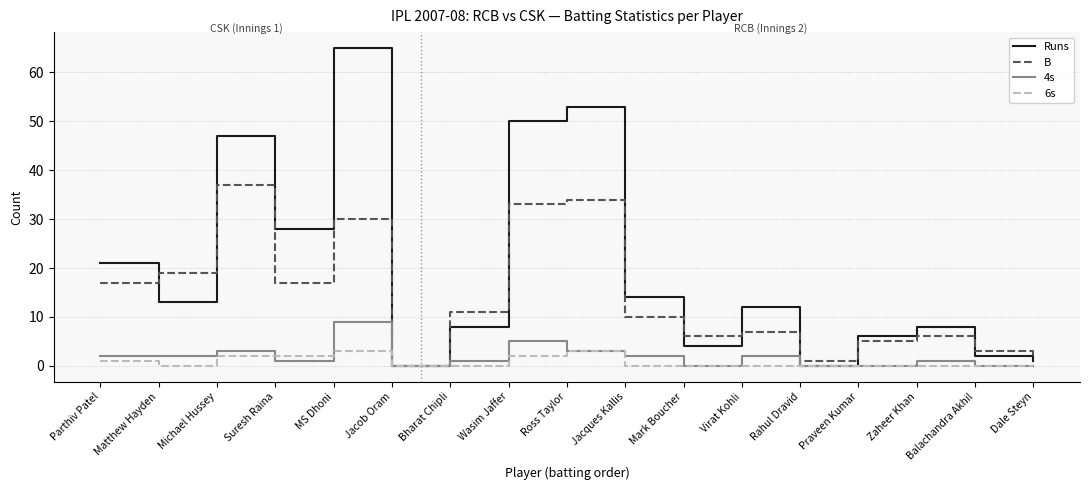

What is the maximum value for B?

37